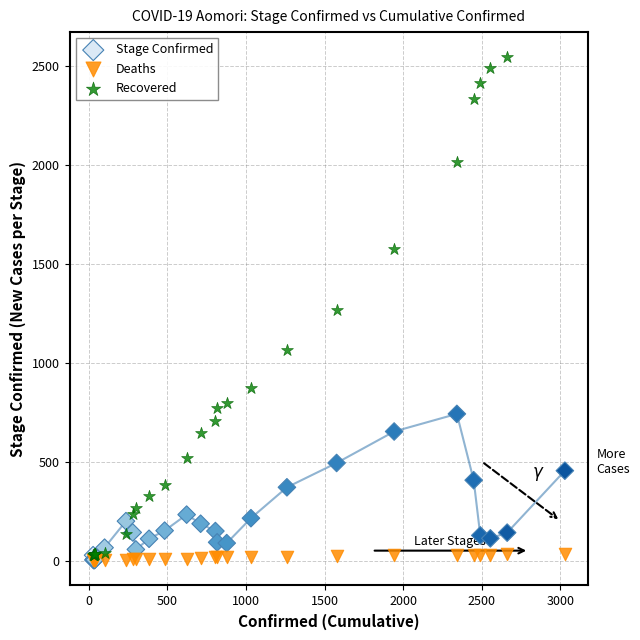

Which series has the widest spread of Y values?

Recovered